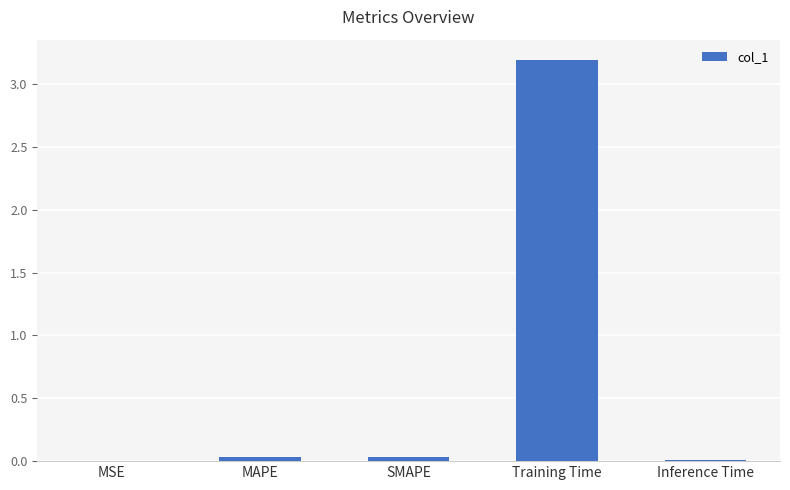

Is it true that the value at SMAPE is 0.0?

True